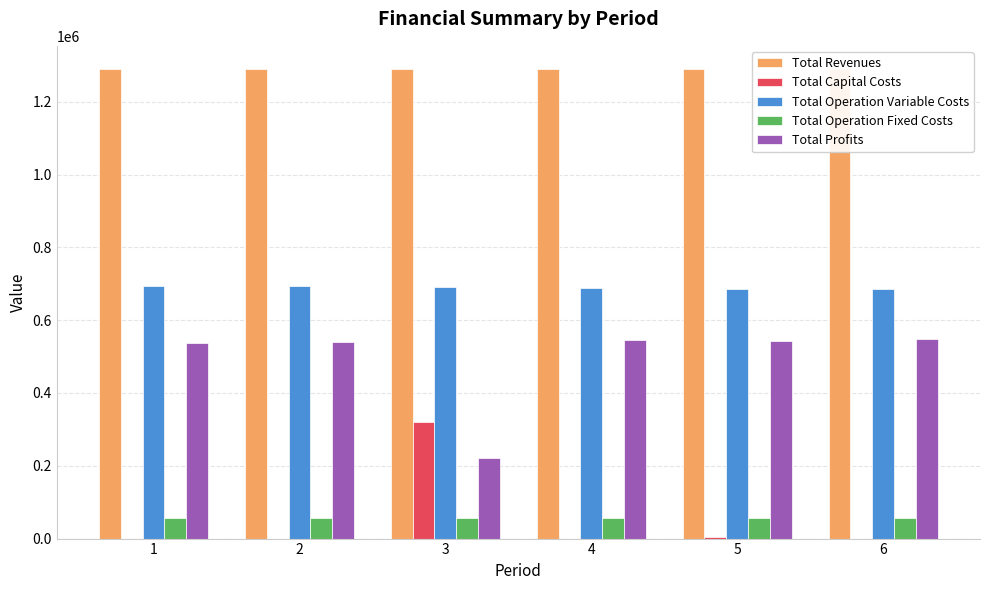

Reading right to left, list all the values displayed in this chart.

Total Revenues: 1289018.9	1289018.9	1289018.9	1289018.9	1289018.9	1289018.9
Total Capital Costs: 0.0	4000.0	0.0	320000.0	0.0	0.0
Total Operation Variable Costs: 684341.2	686427.8	688511.4	690592.2	692670.1	694745.2
Total Operation Fixed Costs: 55875.1	55875.1	55875.1	55875.1	55875.1	55875.1
Total Profits: 548802.5	542715.9	544632.3	222551.5	540473.6	538398.5